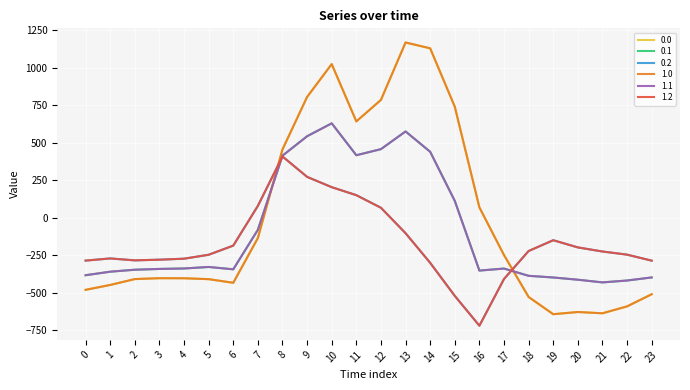

What is the difference between the maximum and minimum values in the 1.2 series?

1128.4